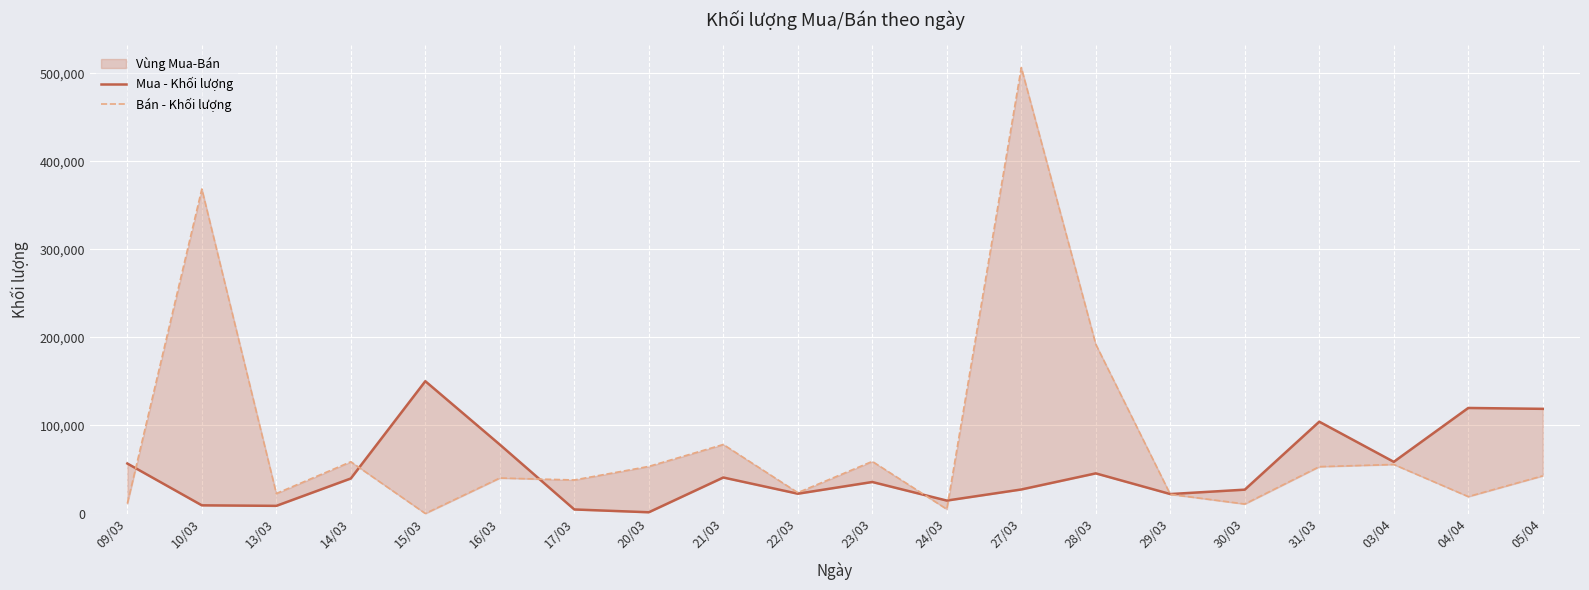

Is it true that Bán - Khối lượng equals 37628 at 03/04?

False